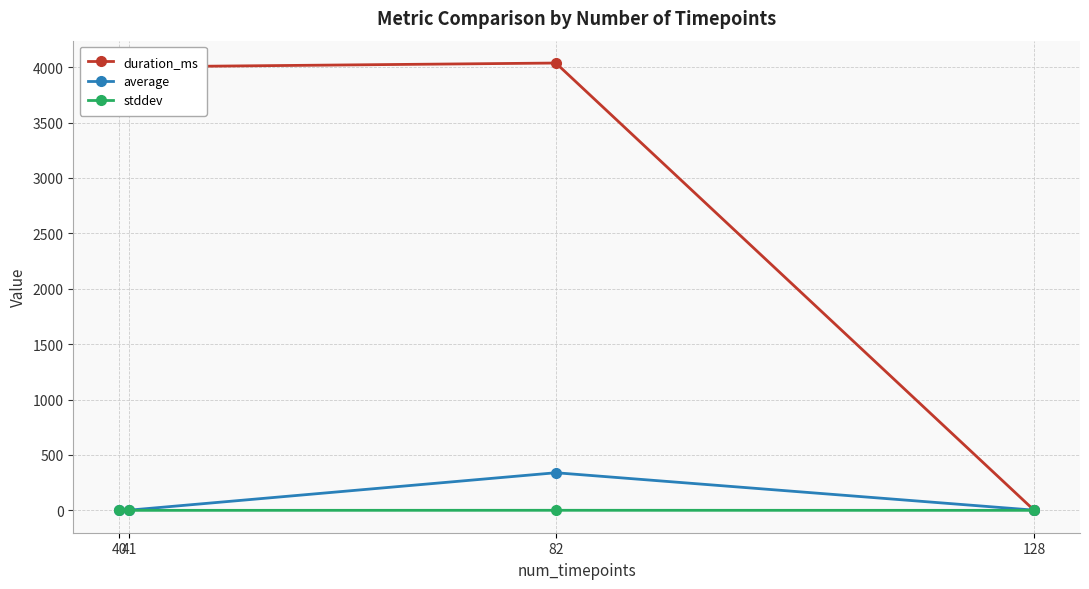

How many times do duration_ms and average cross each other?

1